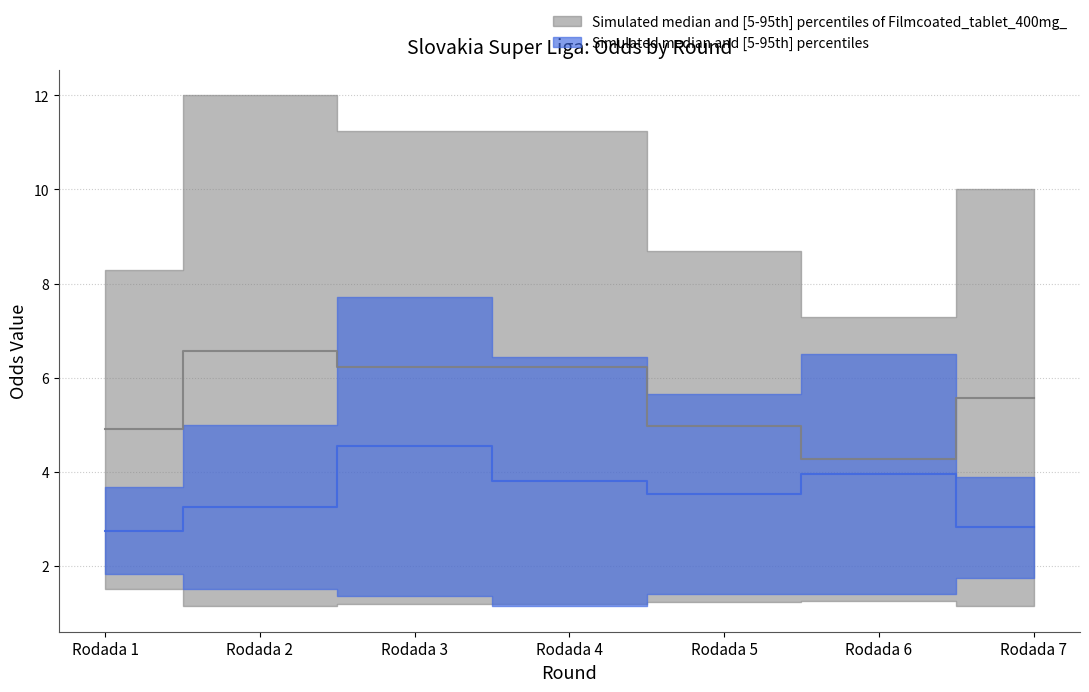

At how many categories does at least one series exceed 6?

3